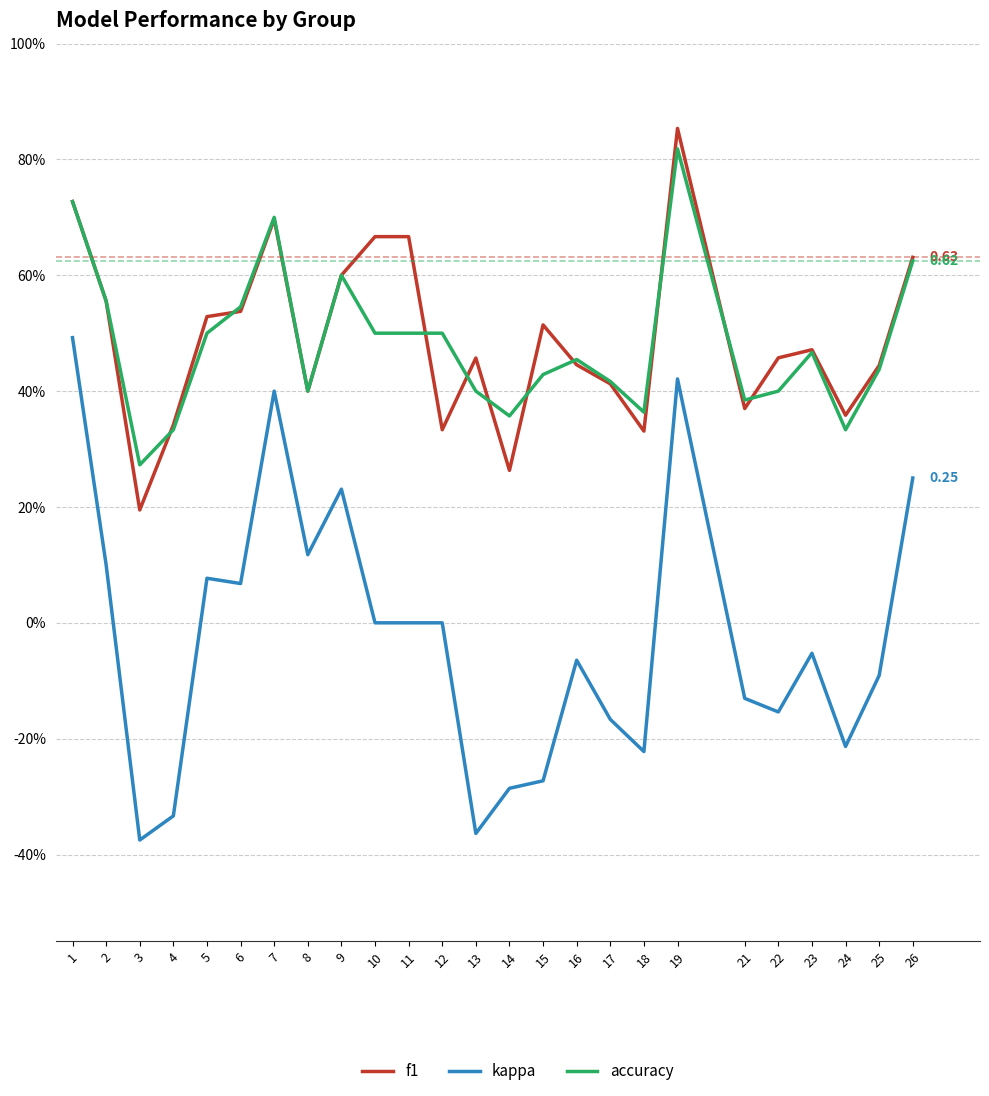

The accuracy series shows 0.5 at 12. True or false?

True